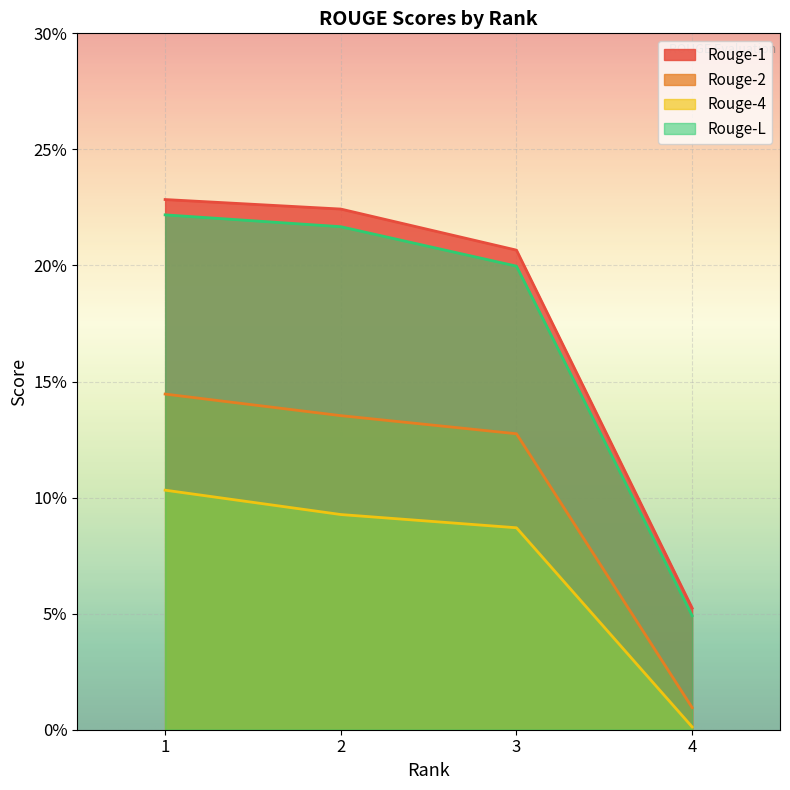

What is the maximum value for Rouge-2?

0.1